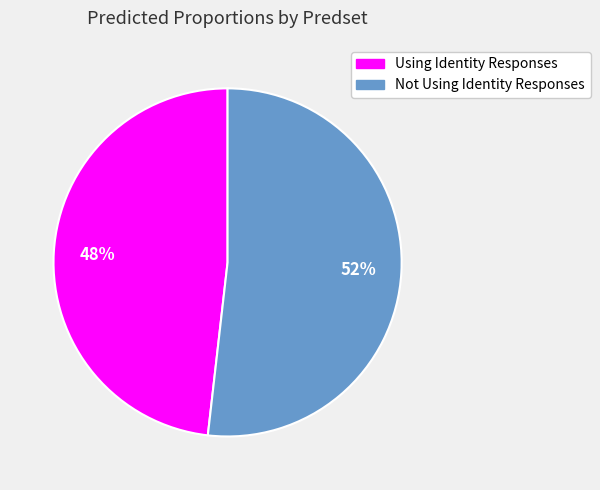

Do Using Identity Responses and Not Using Identity Responses together represent more than half of the pie?

Yes